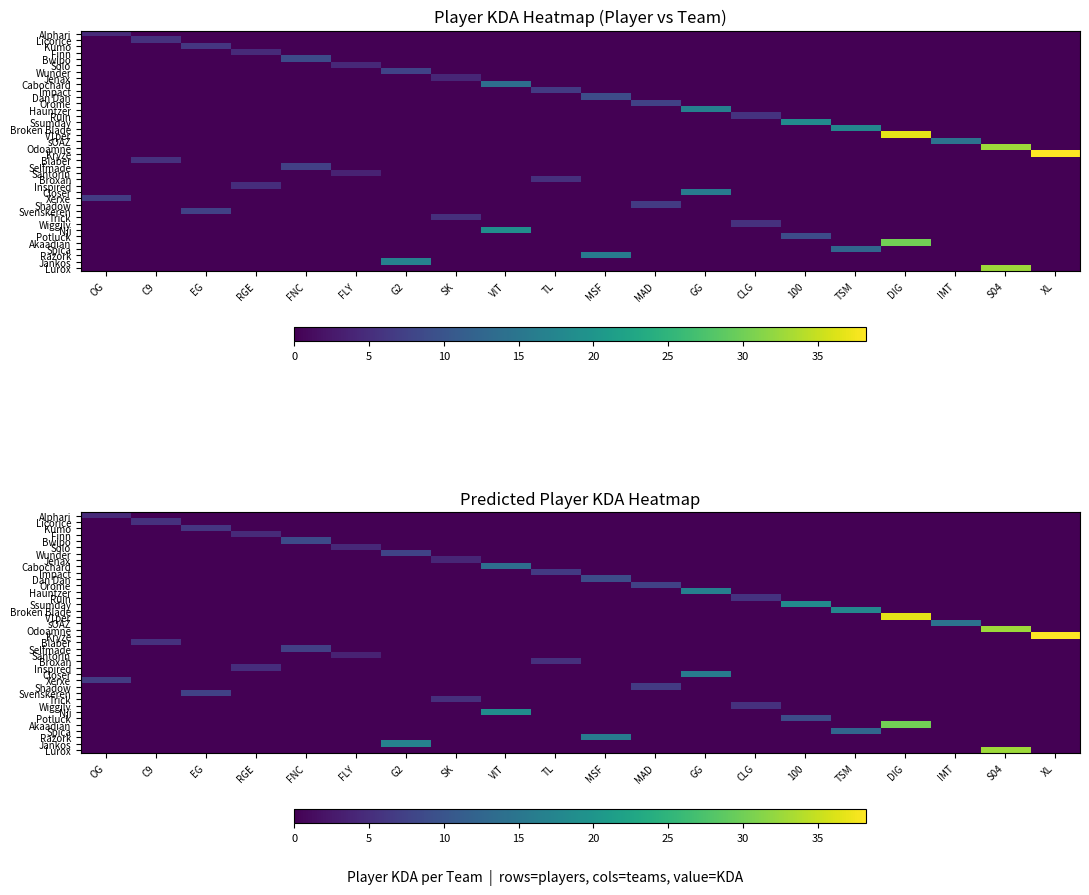

What is the total value across all series at FLY?

8.1